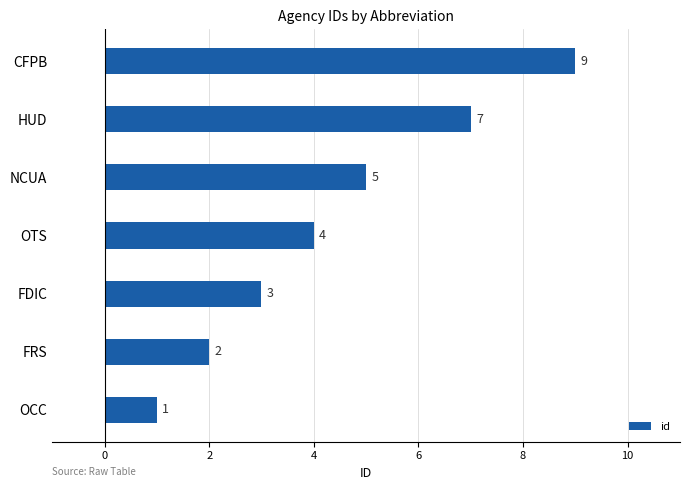

Where is the data nearest to the value 5?

NCUA